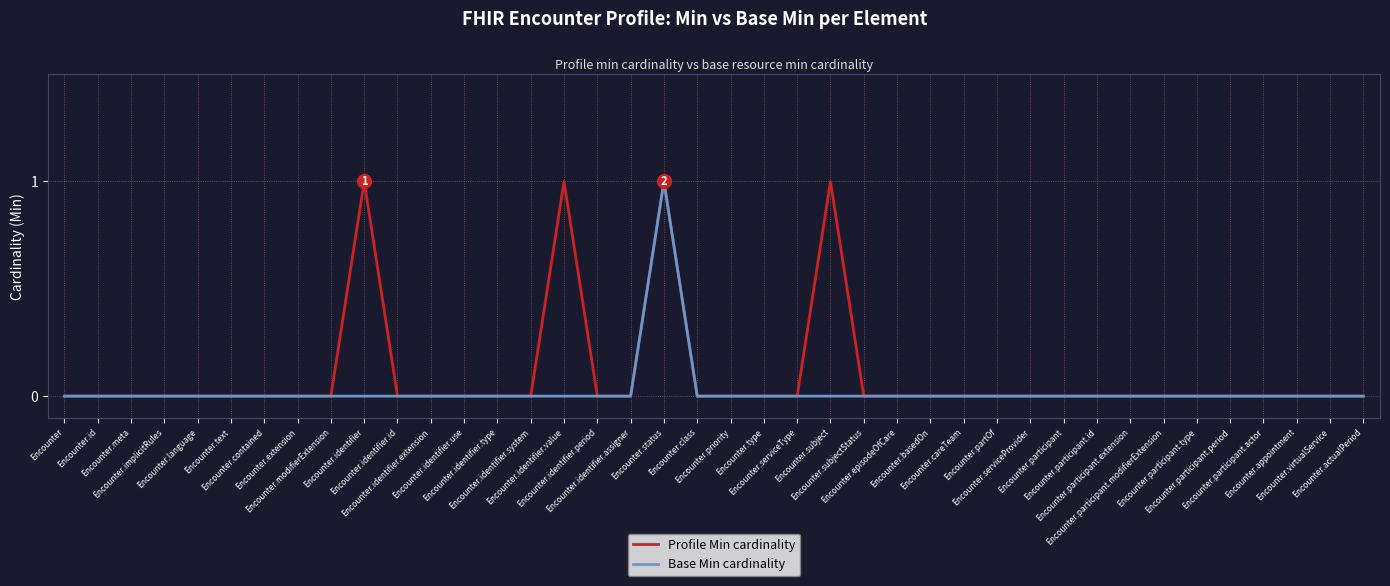

True or false: Profile Min cardinality and Base Min cardinality intersect in this chart.

False